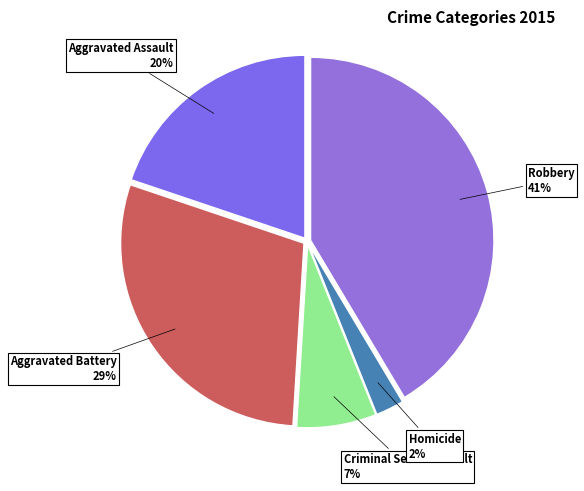

True or false: Robbery accounts for 41% of the total.

True